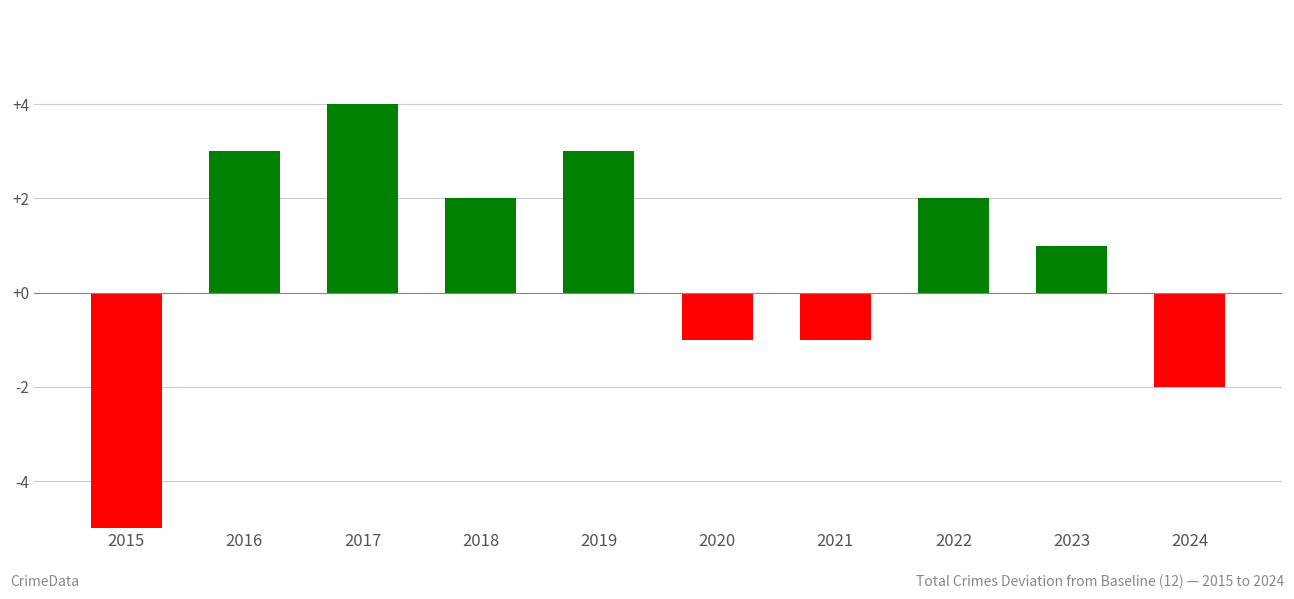

True or false: the data shows 4 at 2017.

True